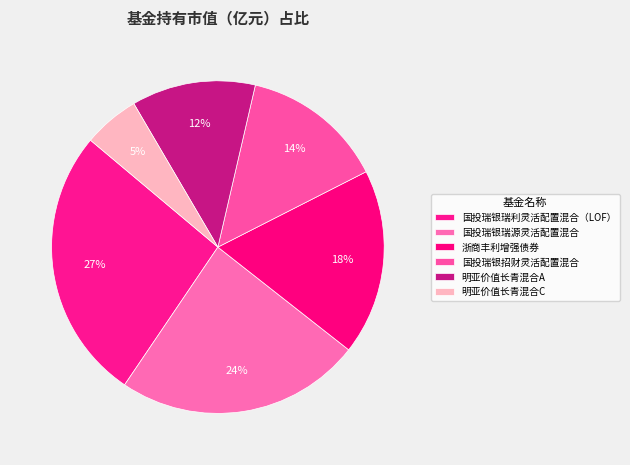

How many slices are in this pie chart?

6